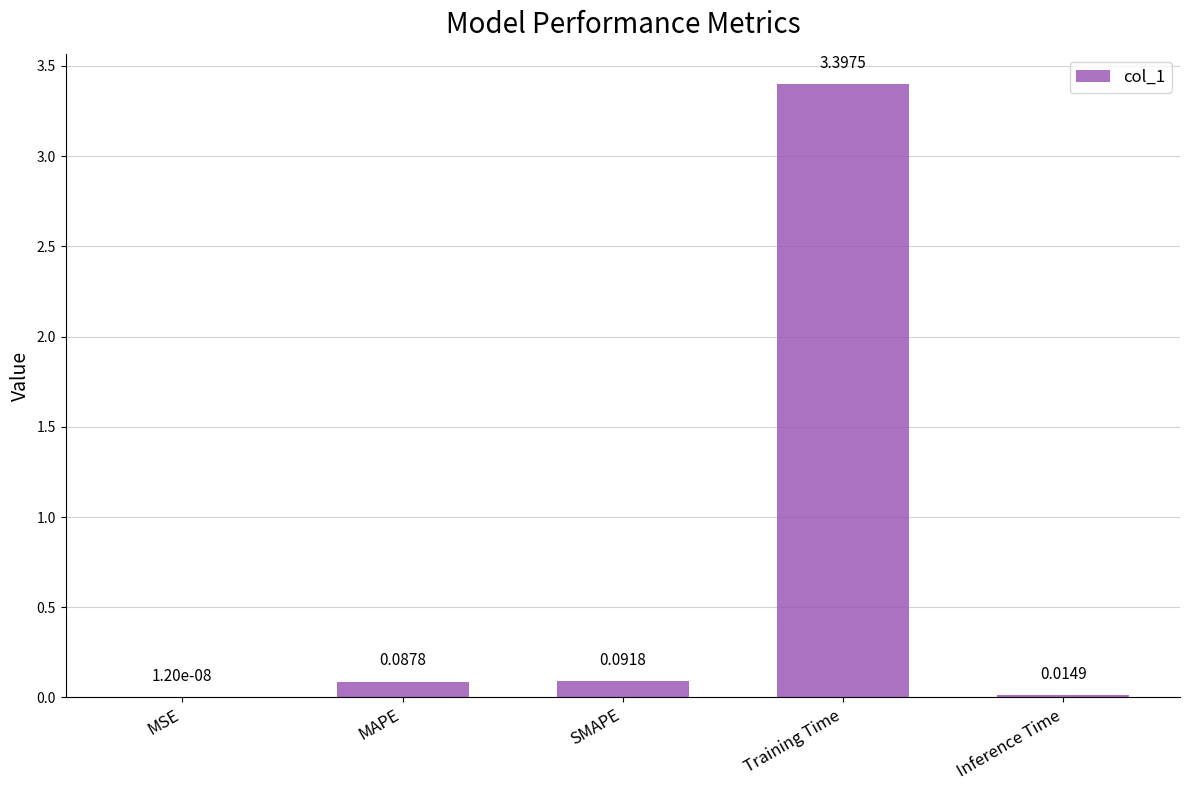

What is the change in value from MSE to MAPE?

+0.1